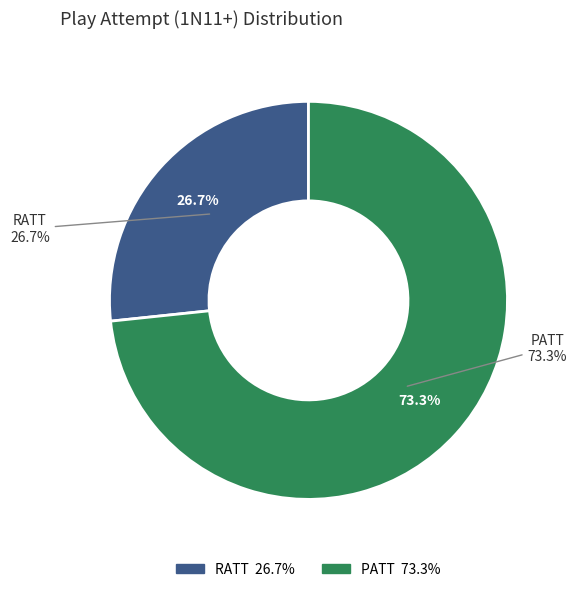

Which has a higher value, PATT or RATT?

PATT